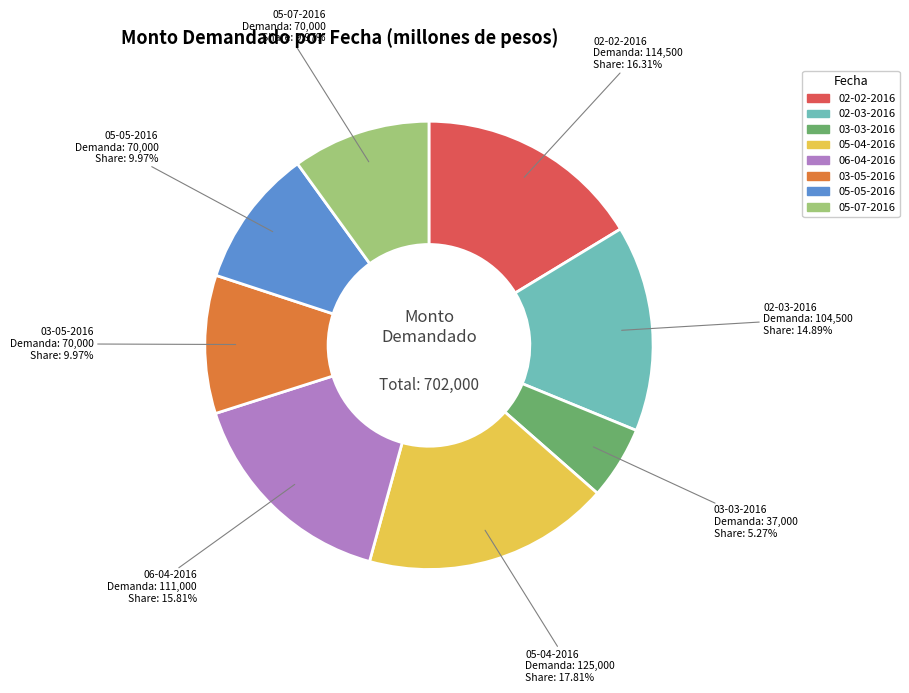

Between 02-02-2016 and 02-03-2016, which is larger?

02-02-2016